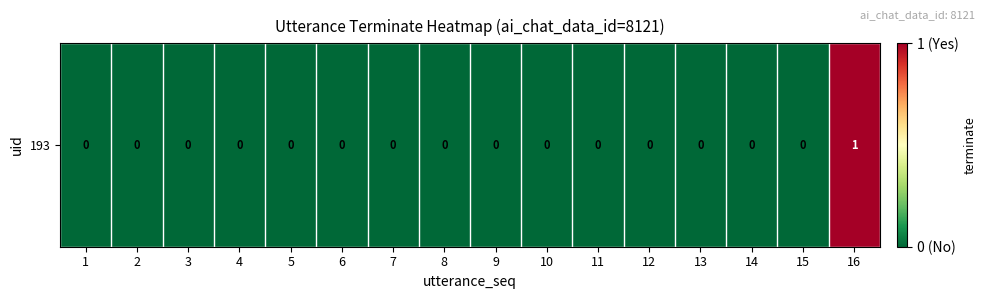

Reading right to left, list all the values displayed in this chart.

1	0	0	0	0	0	0	0	0	0	0	0	0	0	0	0